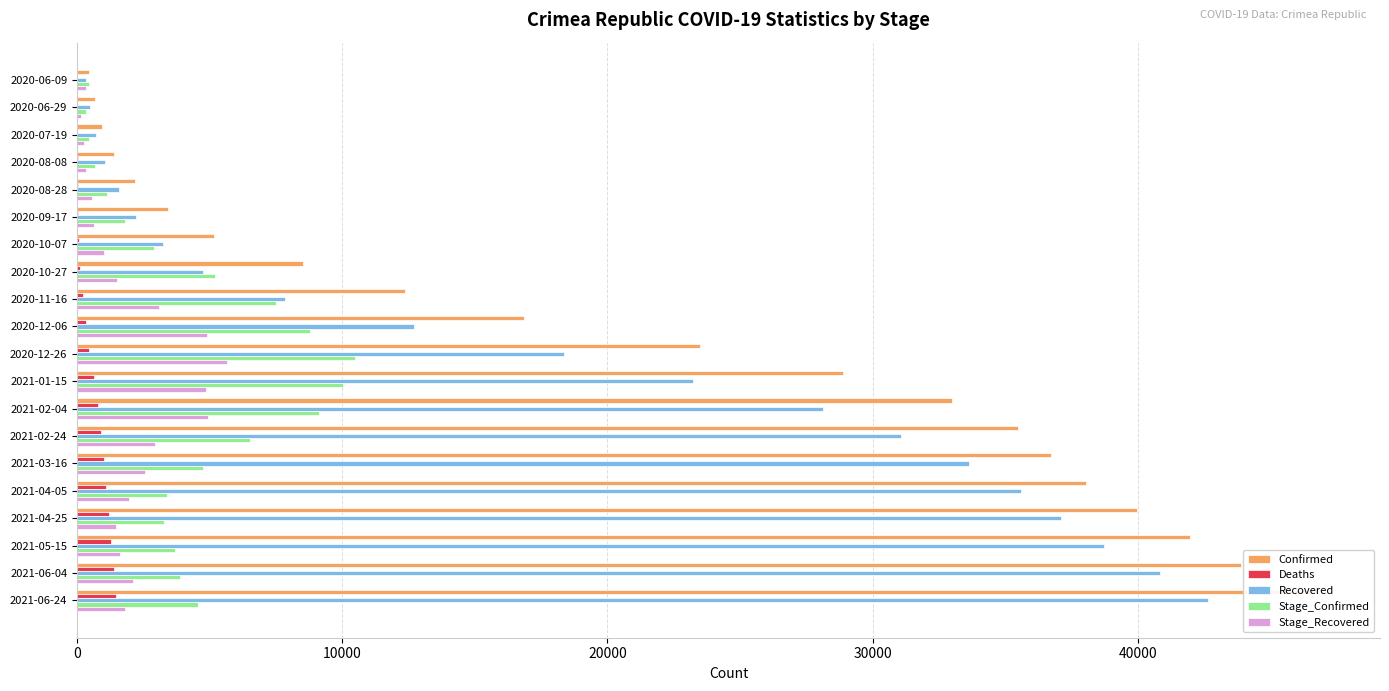

Between 2020-09-17 and 2021-02-04, which series saw the biggest shift?

Confirmed